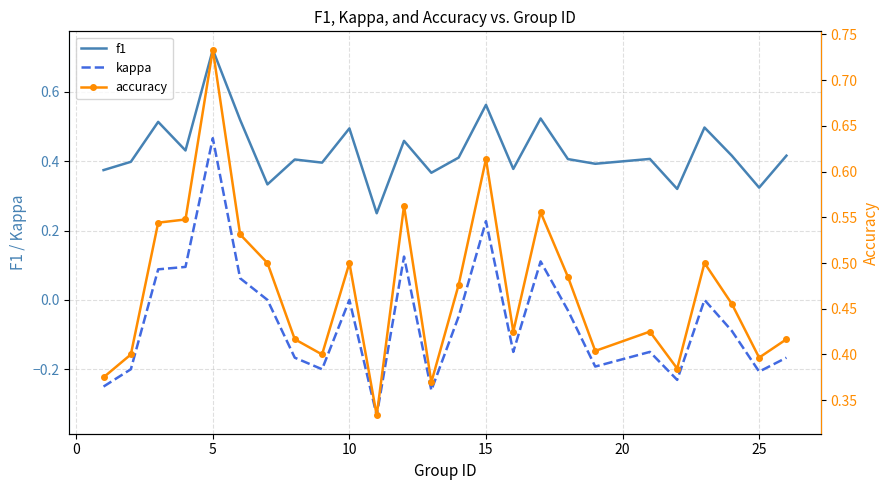

Is it true that kappa equals 0.2 at 10?

False